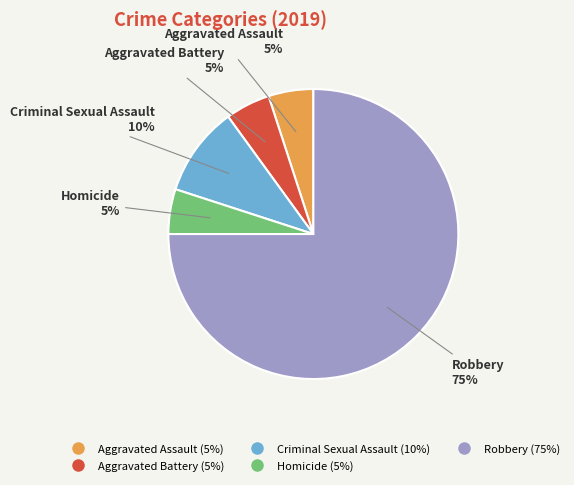

Is the sum of Aggravated Assault and Homicide greater than half?

No